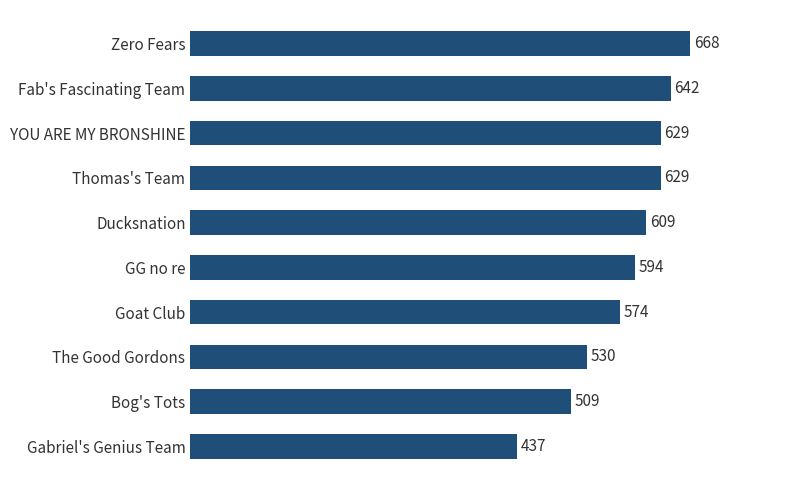

Does the chart contain any negative values?

No